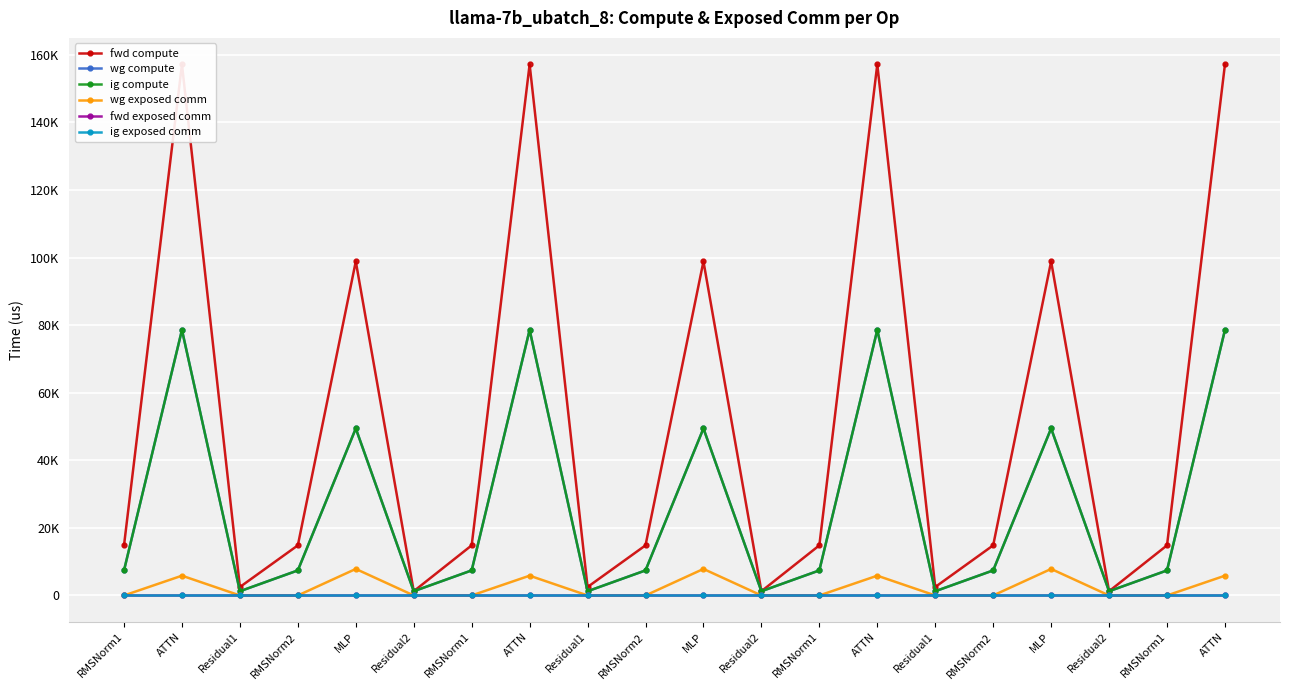

How many lines are shown in the chart?

6